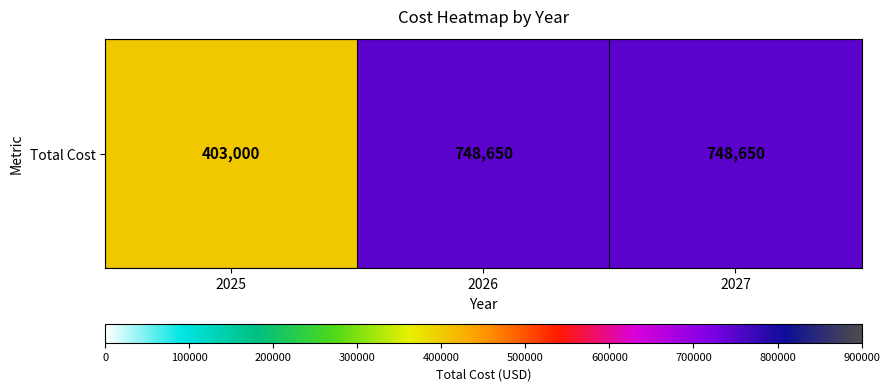

Reading right to left, transcribe all the data shown in this chart.

2027=748650	2026=748650	2025=403000